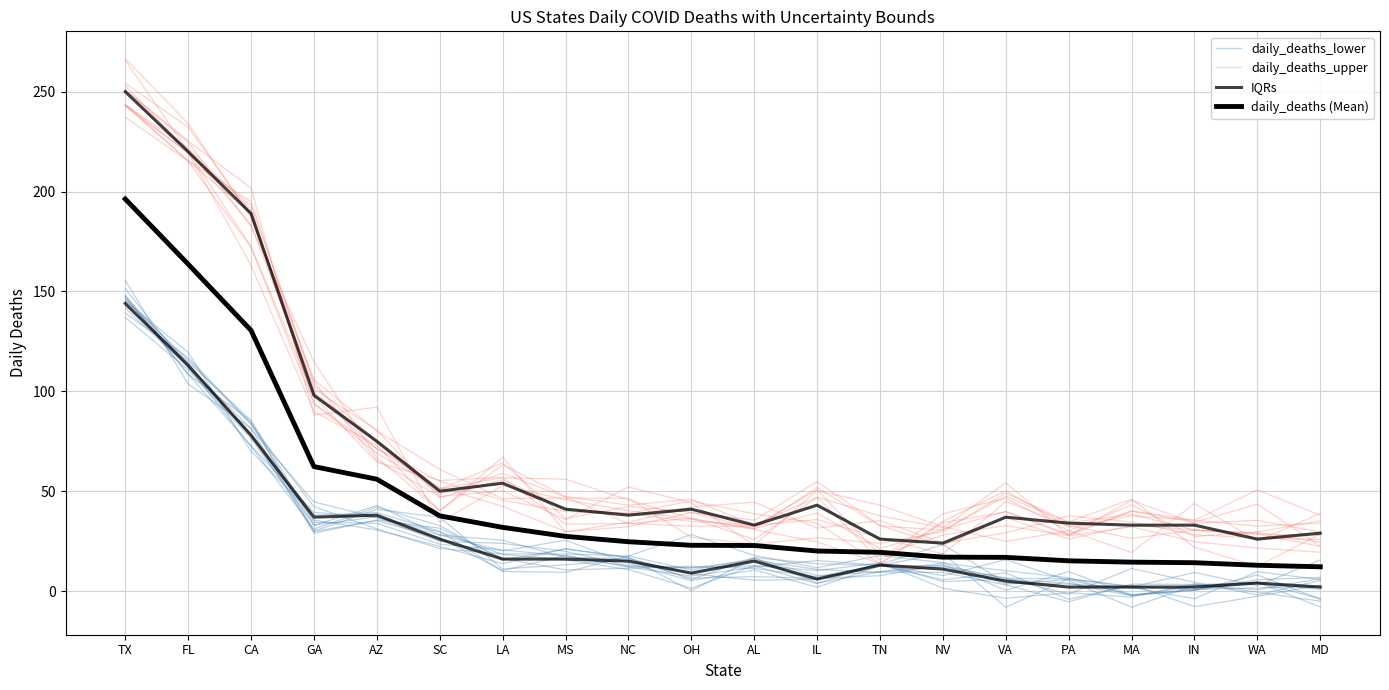

How many values in the IQRs series are below 15?

10